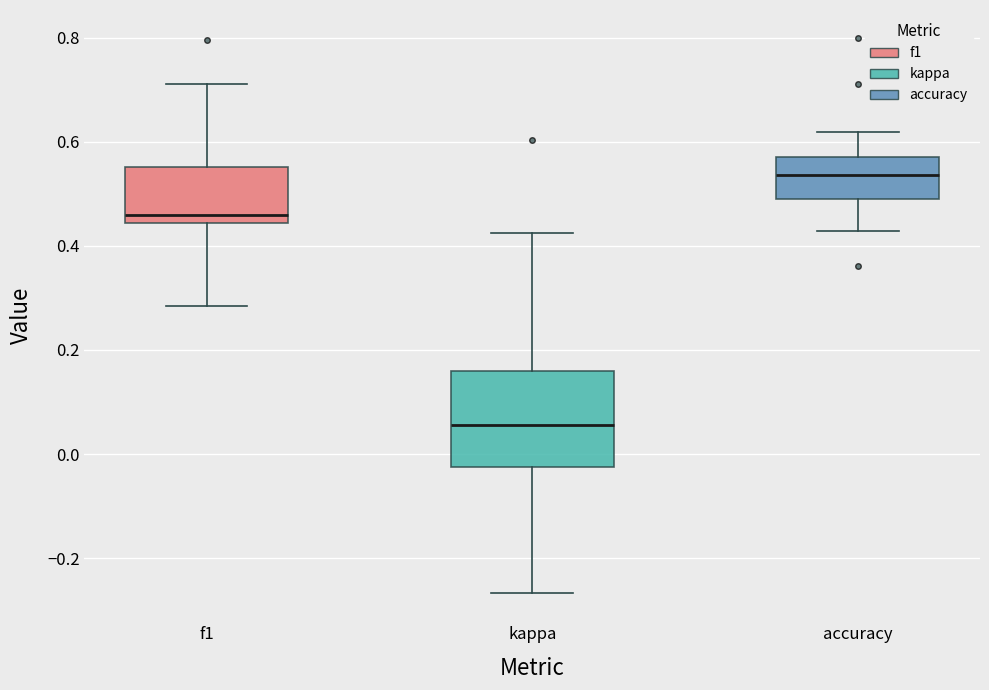

Which box's median line is the lowest?

kappa